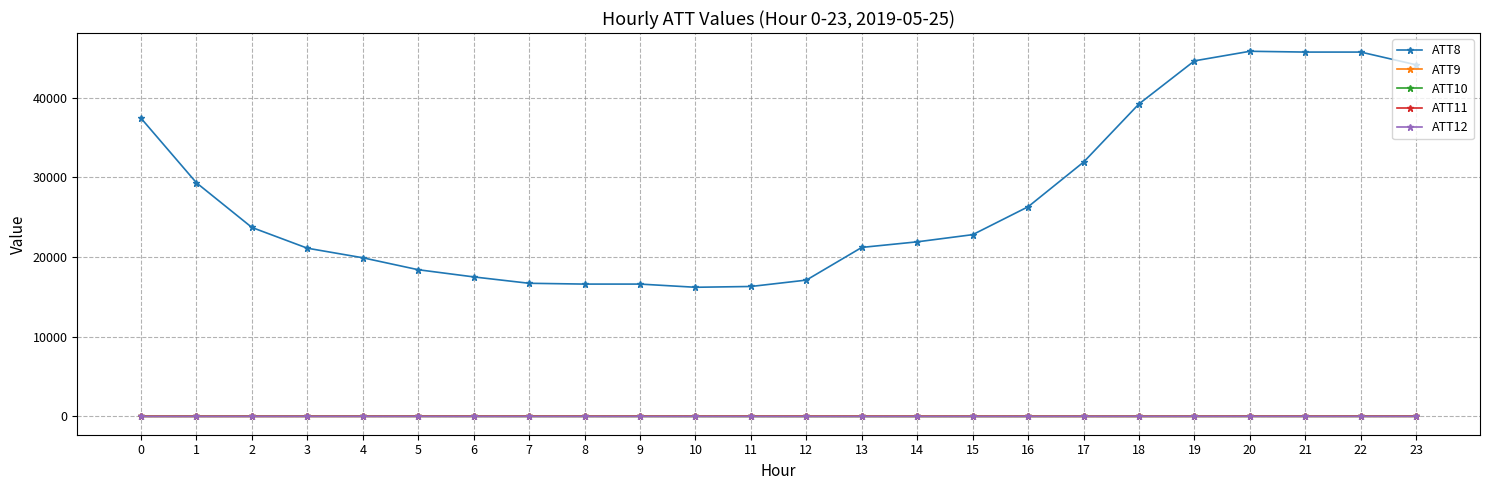

What is the maximum value shown in the chart?

45800.0